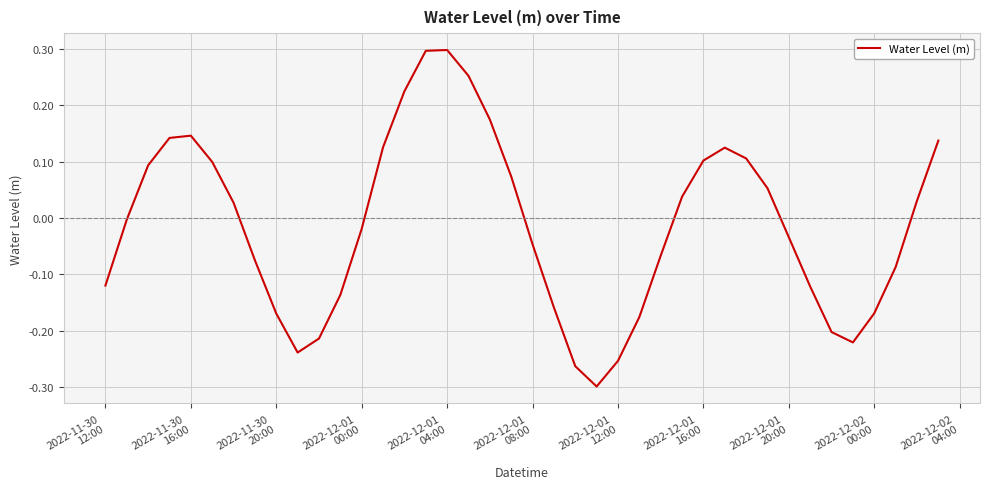

What is the difference between the maximum and minimum values?

0.6